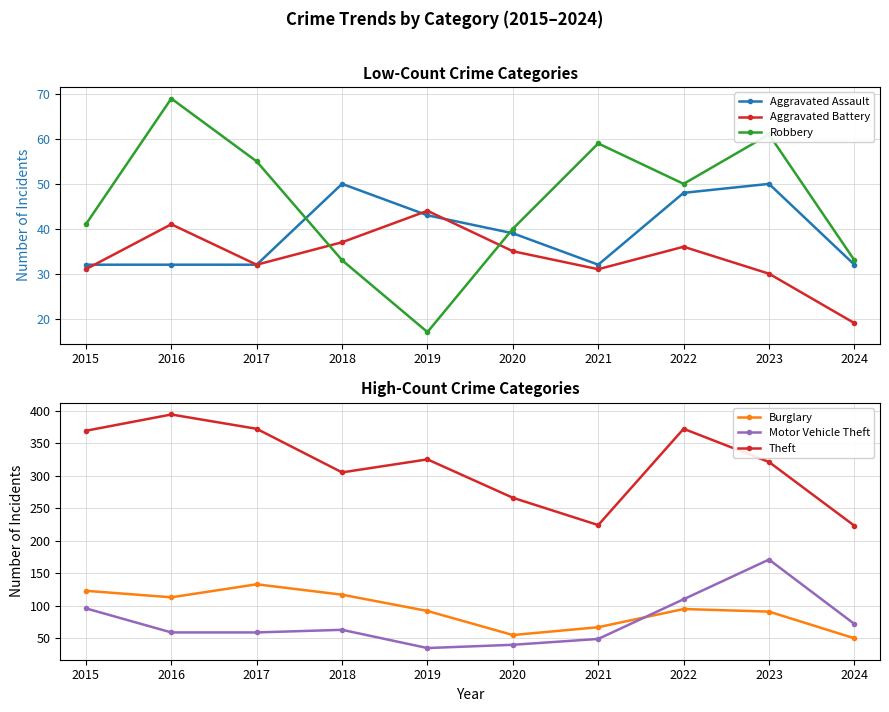

What is the value of the Theft point at the 9th from the left?

321